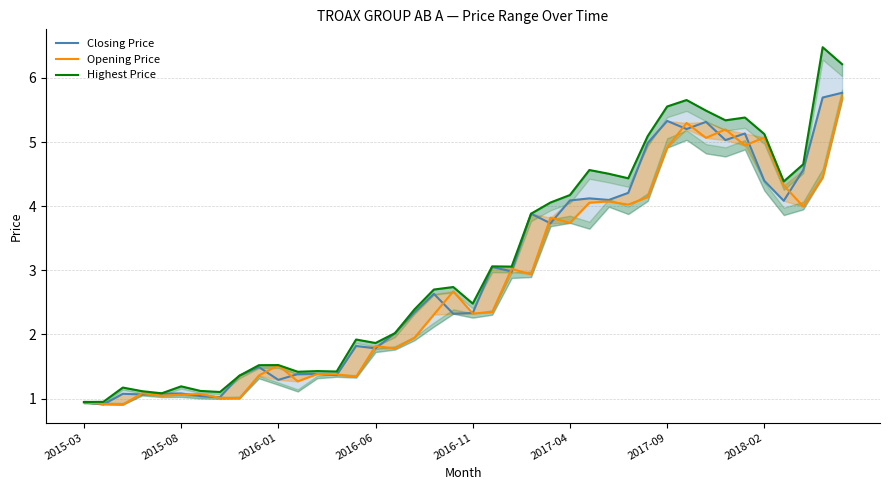

In Highest Price, how many points are lower than both neighbors (excluding endpoints)?

10